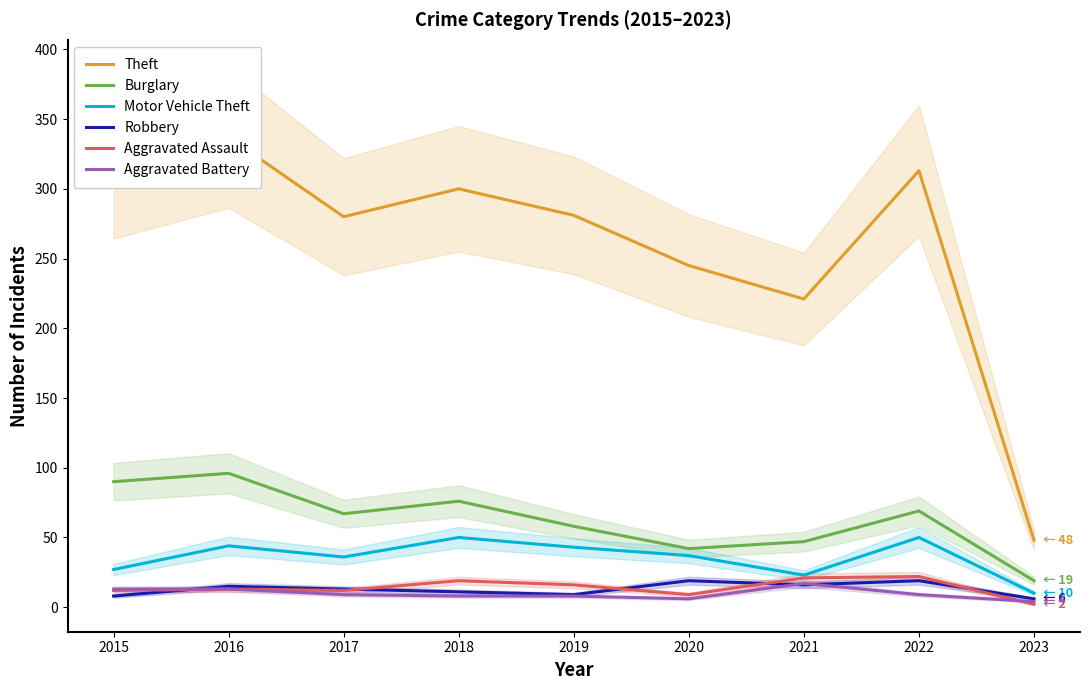

Where does the Aggravated Assault series first go above 13?

2018